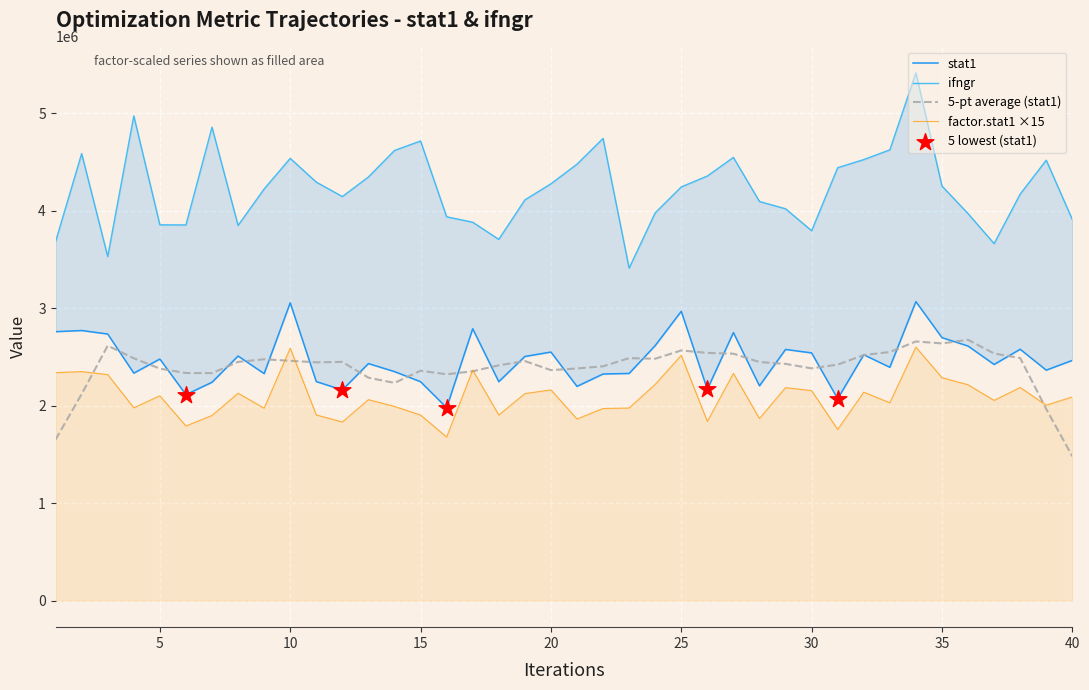

At how many categories does at least one series exceed 4503149?

12